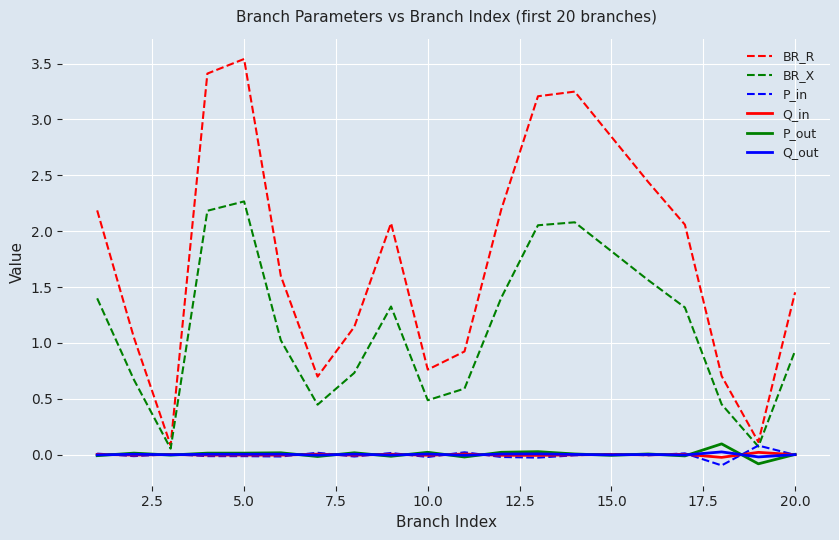

Which series has the widest spread of values?

BR_R